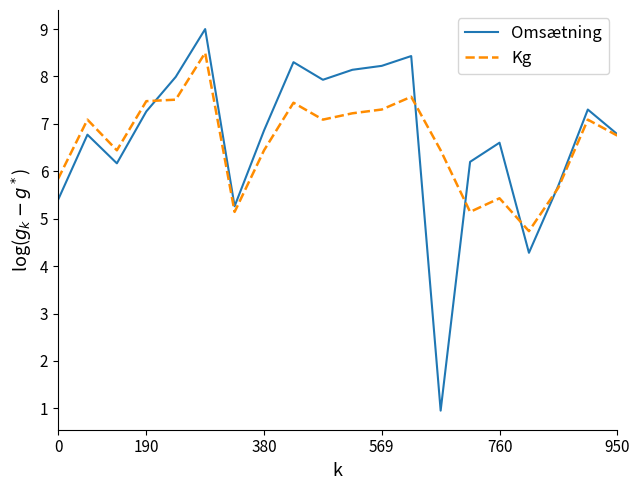

Is this an area chart (filled region under the line)?

No